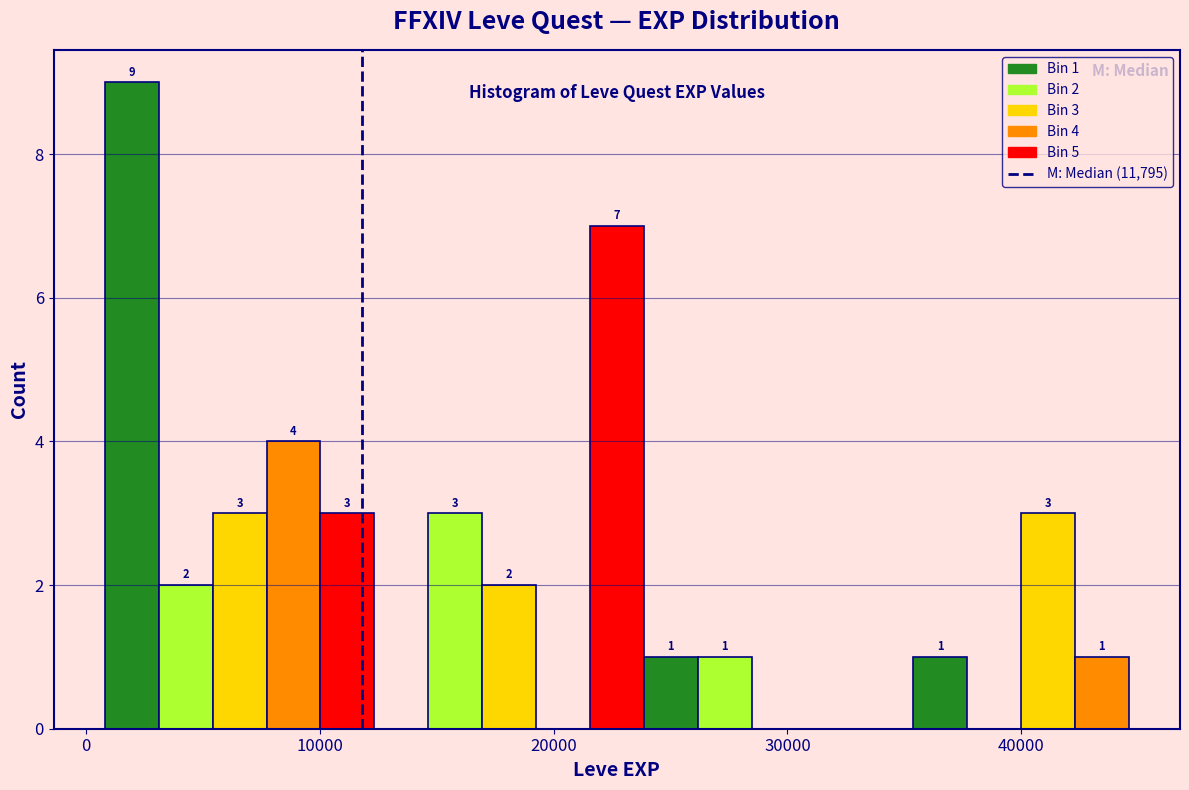

Read against the x-axis, roughly where is the centre of the tallest bar?

2000